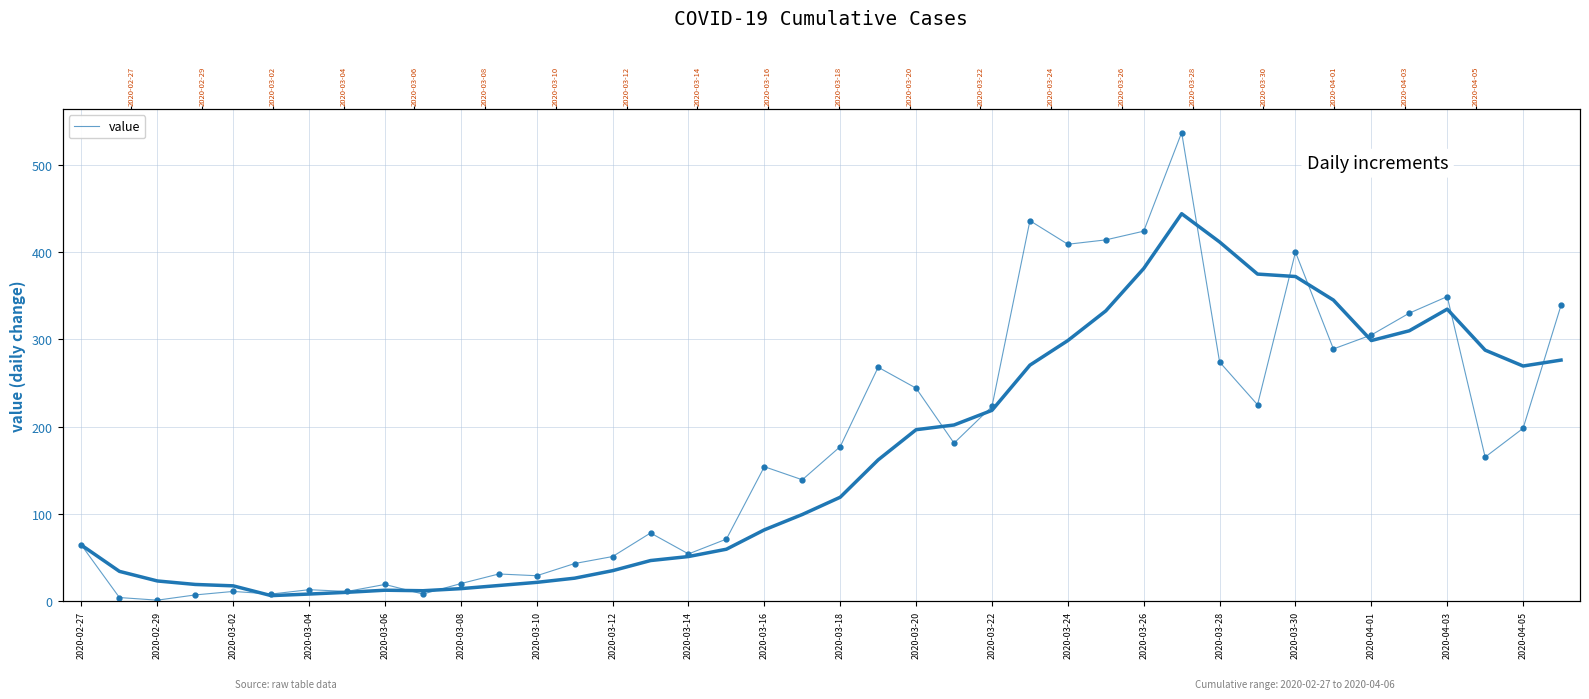

What is the maximum value shown in the chart?

537